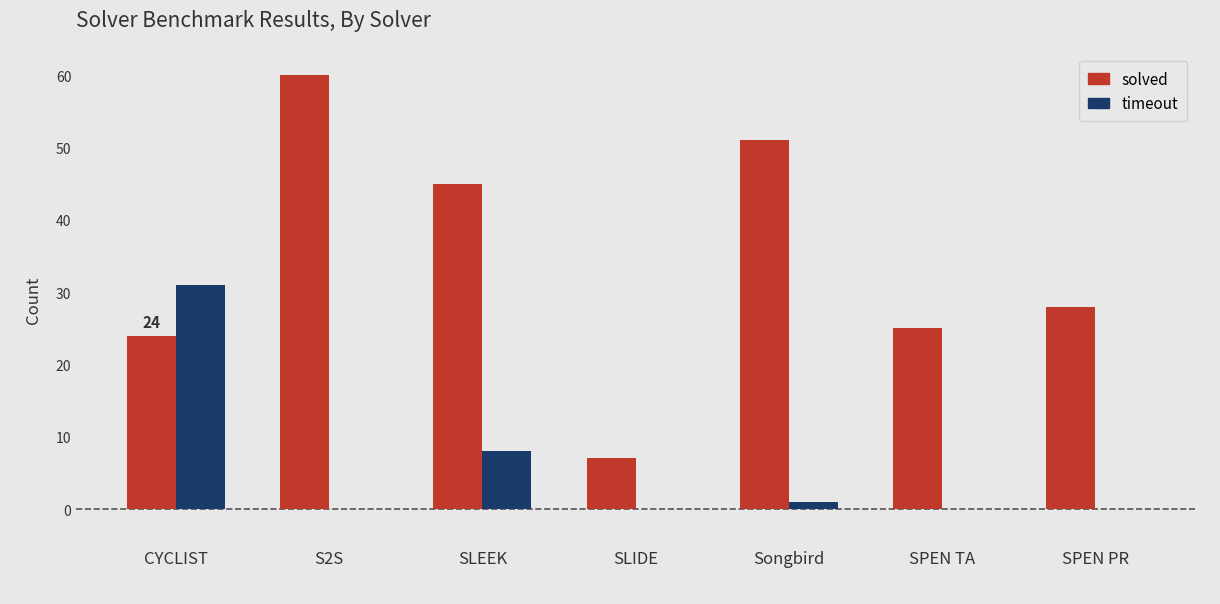

At which label is solved closest to 33?

SPEN PR